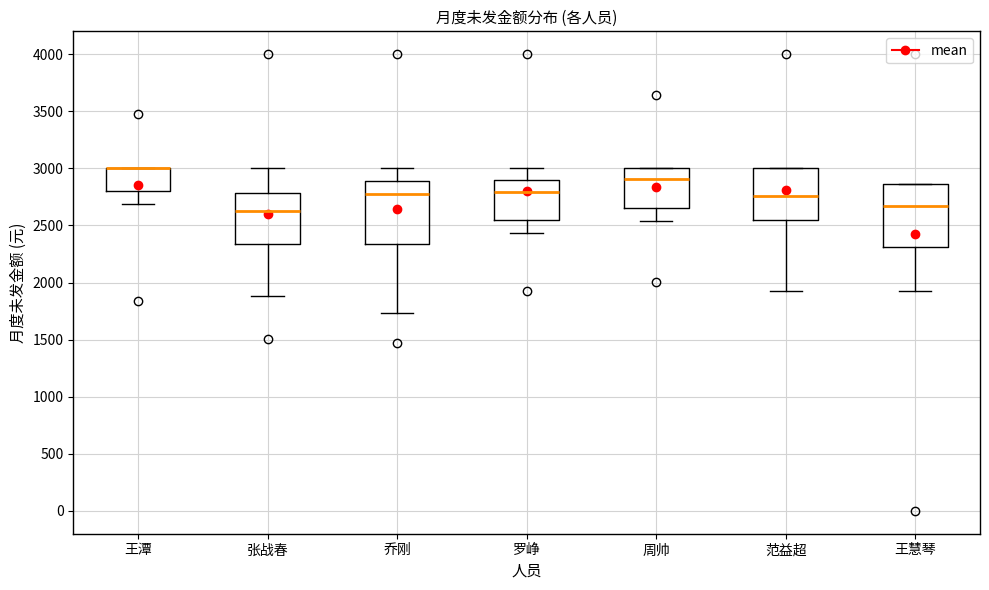

Reading left to right, transcribe this box plot: for each box, give where its median line is, the range the box spans, and where its two whiskers end, as read against the y-axis. The values are not printed on the chart, so give them approximately, as read against the axis.

王潭: median 3000 (drawn on the box's upper edge), box 2800 to 3000, whiskers 2700 to 3000
张战春: median 2600, box 2350 to 2800, whiskers 1900 to 3000
乔刚: median 2750, box 2350 to 2900, whiskers 1750 to 3000
罗峥: median 2800, box 2550 to 2900, whiskers 2450 to 3000
周帅: median 2900, box 2650 to 3000, whiskers 2550 to 3000
范益超: median 2750, box 2550 to 3000, whiskers 1900 to 3000
王慧琴: median 2650, box 2300 to 2850, whiskers 1900 to 2850